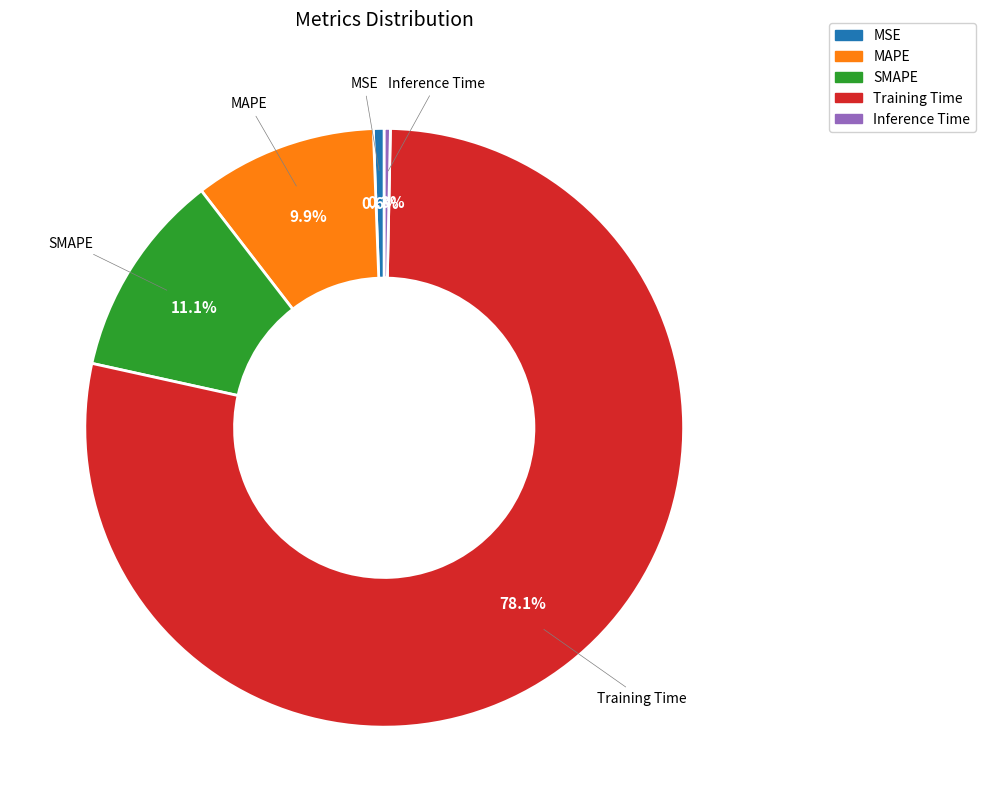

To the nearest percent, what is the difference between the MAPE and SMAPE slice percentages?

1%